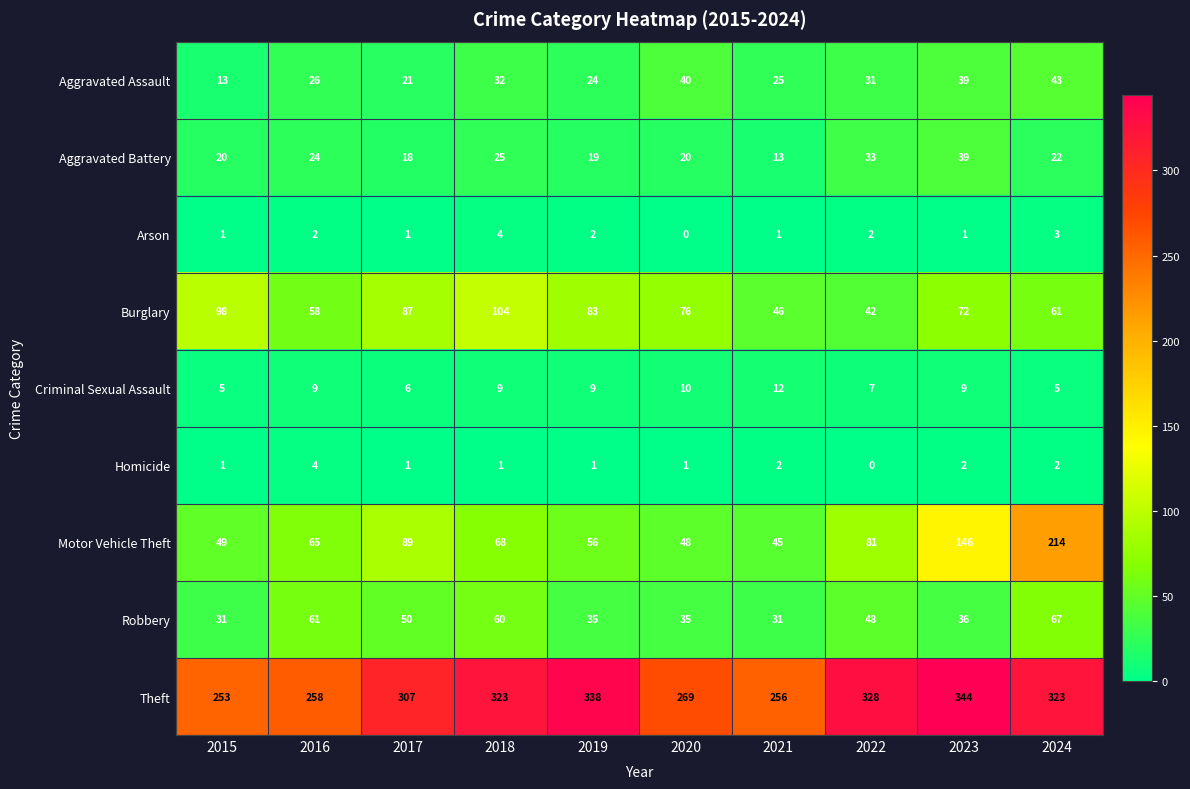

At which label is Theft closest to 298?

2017